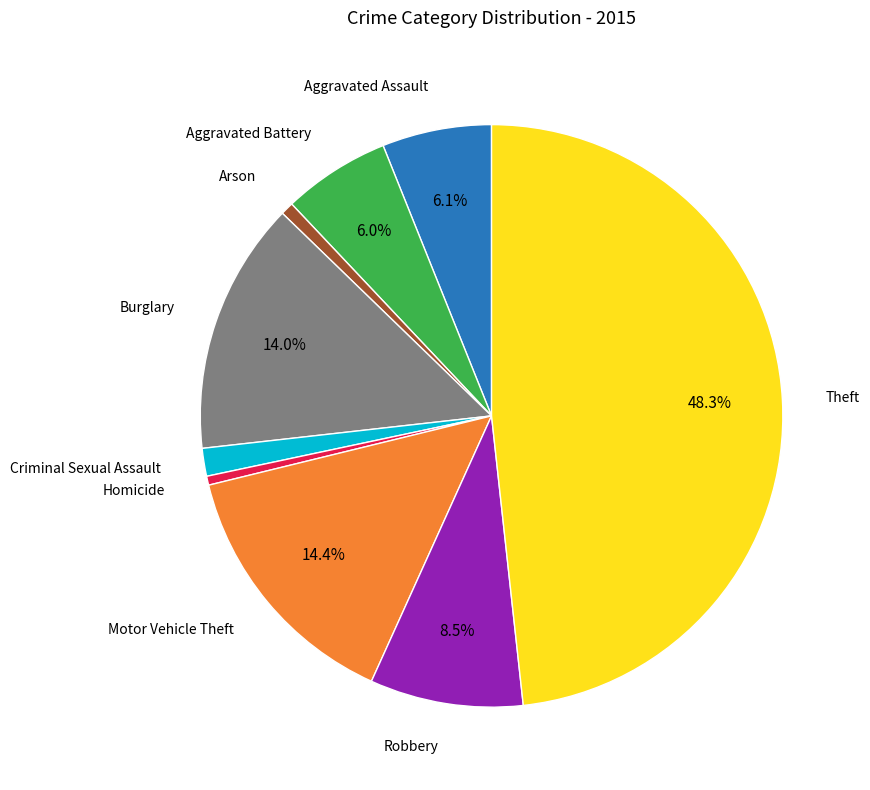

Is there a majority slice in this chart?

No